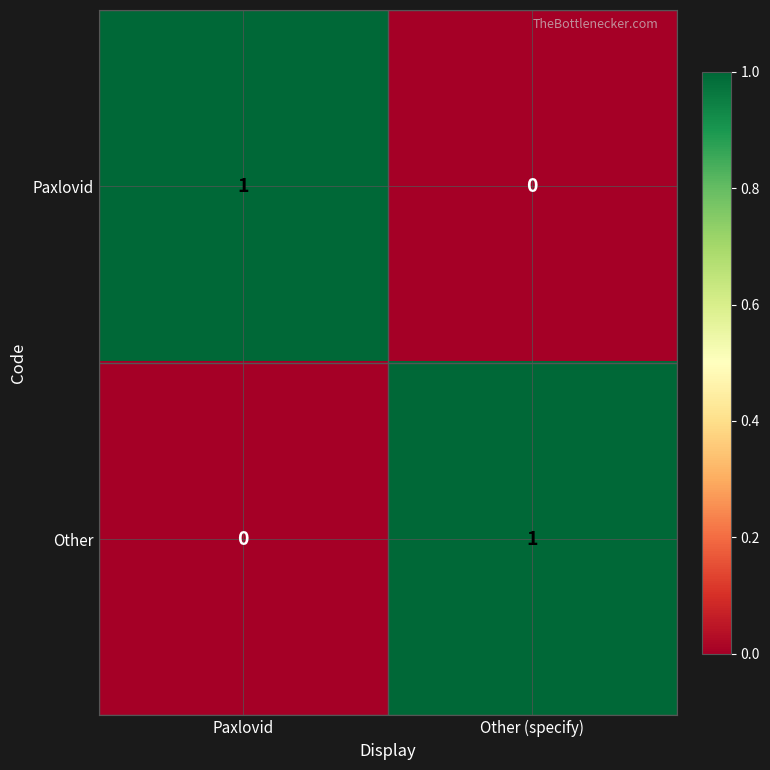

Is the value of Other at Other (specify) greater than the value of Paxlovid at Other (specify)?

Yes